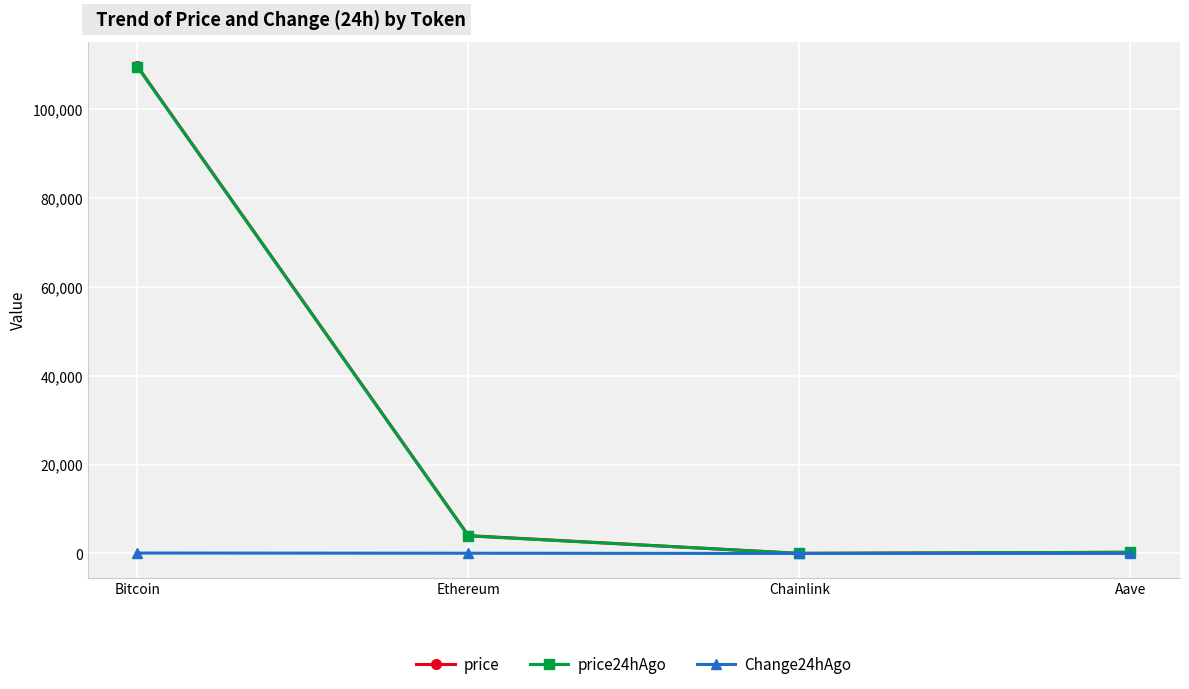

Which series changed the most between Bitcoin and Chainlink?

price